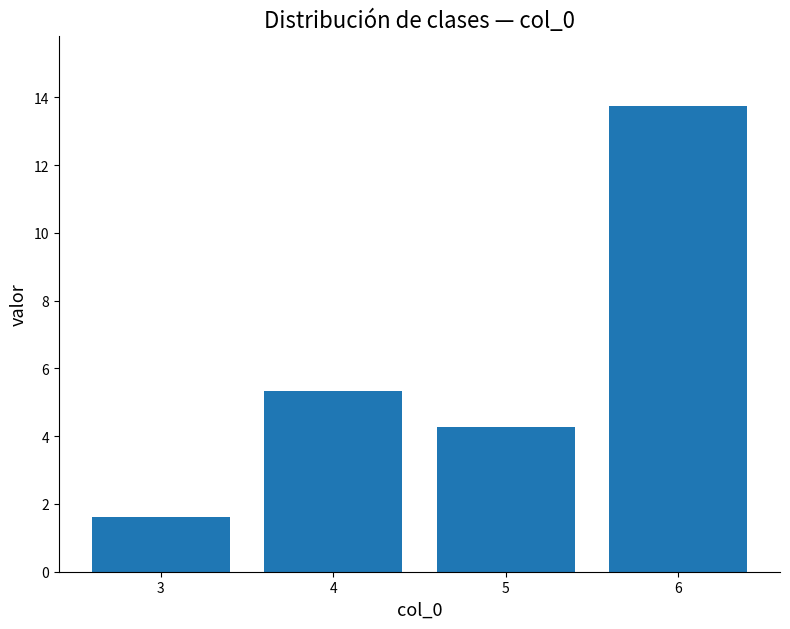

What is the change in value from 4 to 5?

-1.1